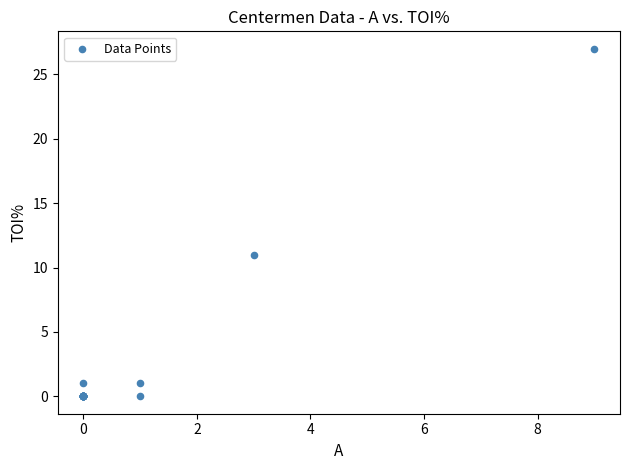

What Y value in the scatter plot is closest to 13?

11